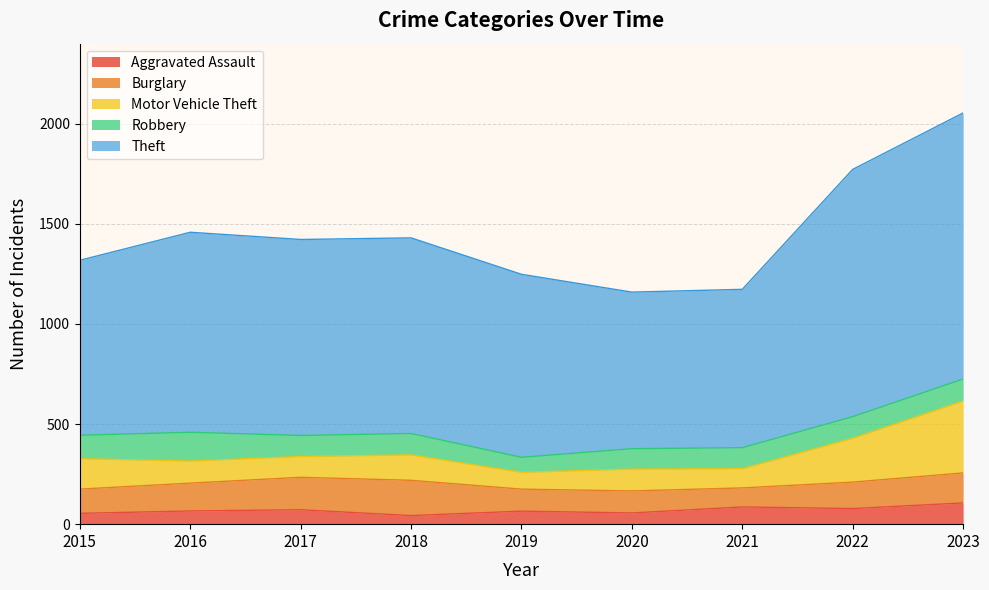

What are all the series names shown in the legend?

Aggravated Assault, Burglary, Motor Vehicle Theft, Robbery, Theft